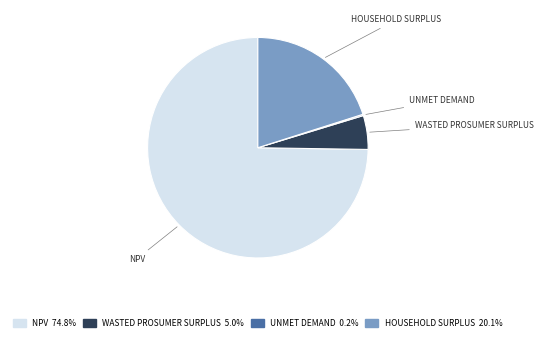

Is there any slice that represents more than half of the pie?

Yes